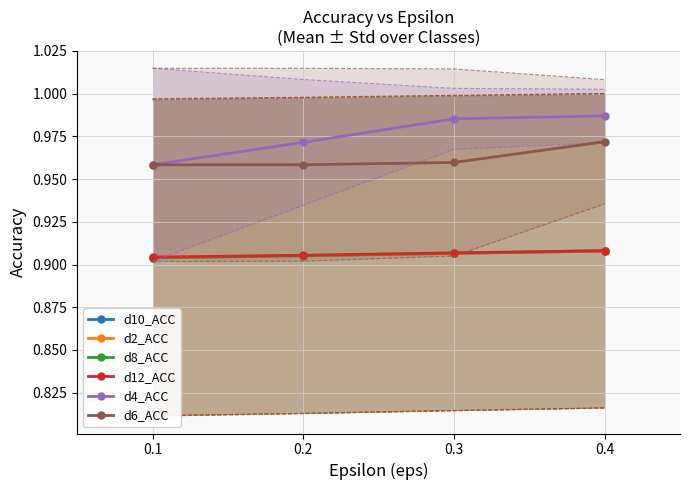

True or false: d10_ACC has more than 2 points higher than both neighbors.

False